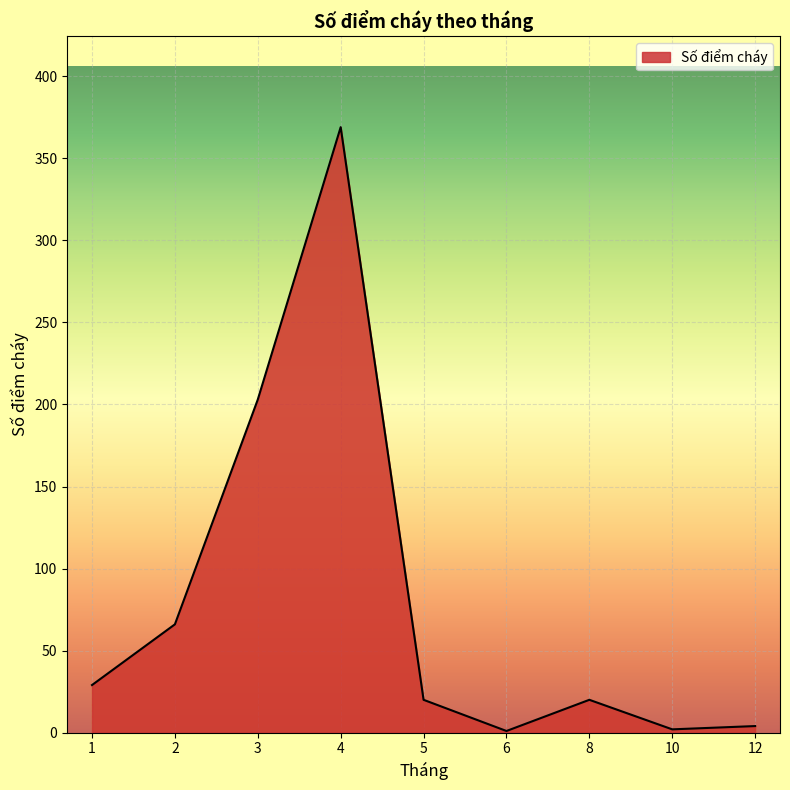

Read the value at 2.

66